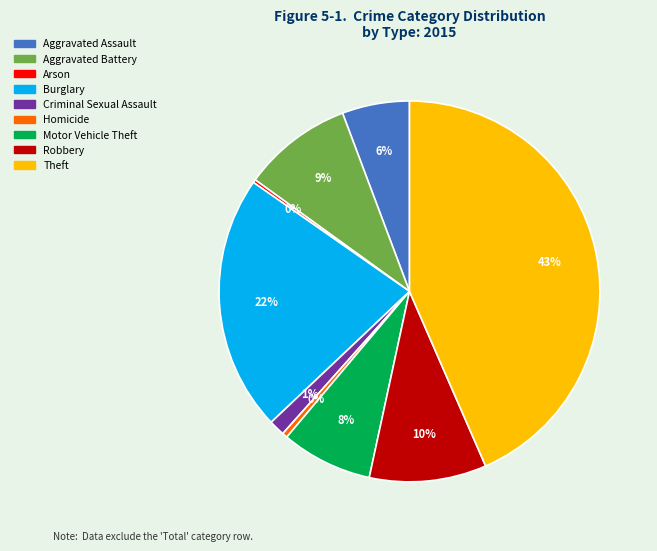

Do Motor Vehicle Theft and Aggravated Battery together represent more than half of the pie?

No